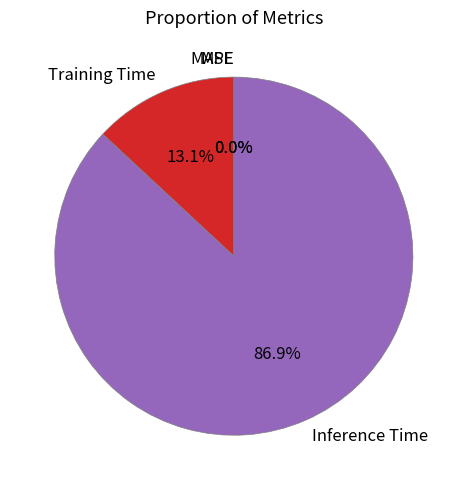

Which slice is the smallest?

SMAPE